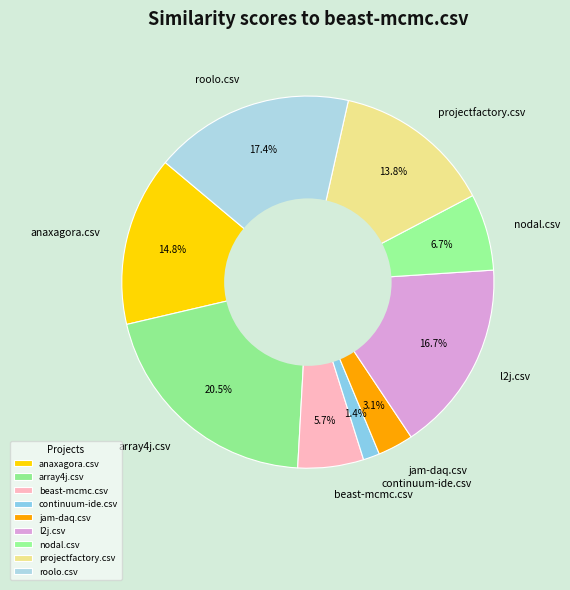

How many slices are in this pie chart?

9